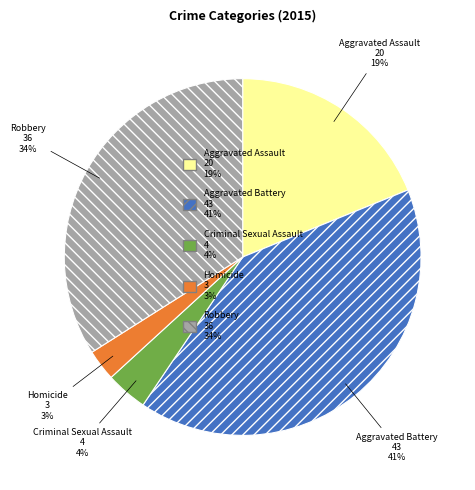

Which category has the biggest portion of the pie?

Aggravated Battery